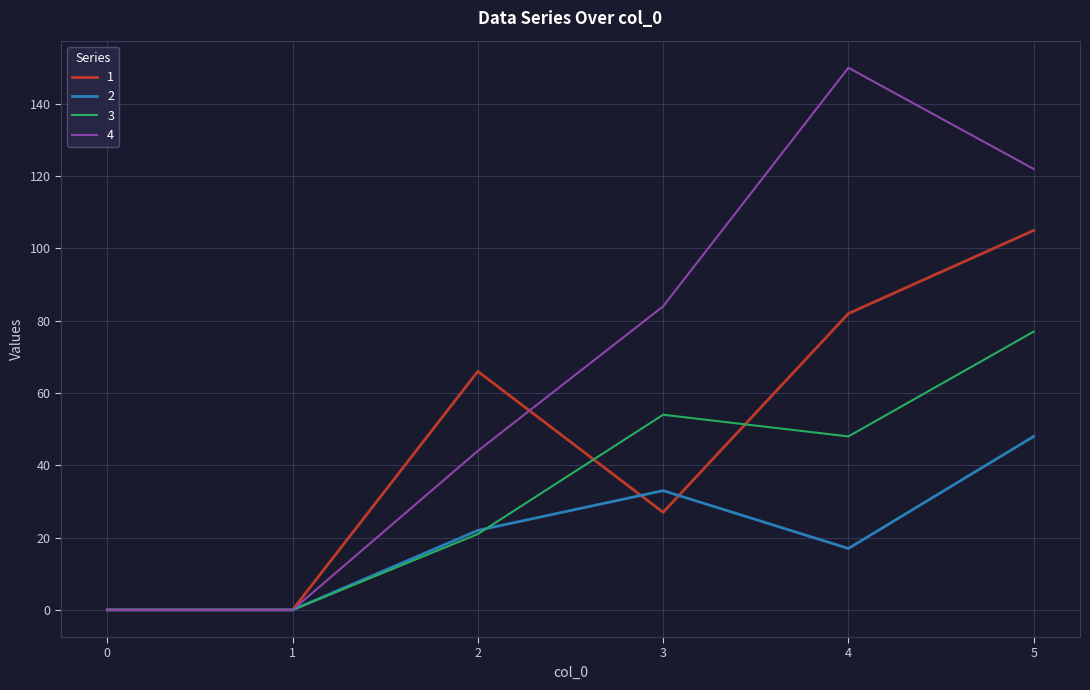

Where does the 3 series first go above 48?

3